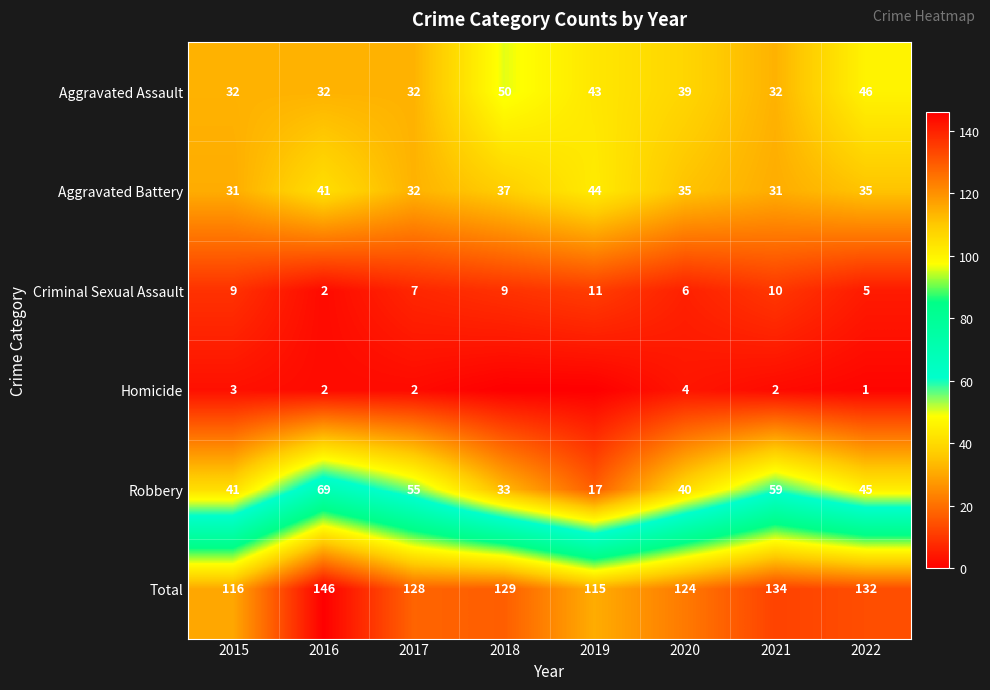

At which label does Robbery reach its minimum?

2019